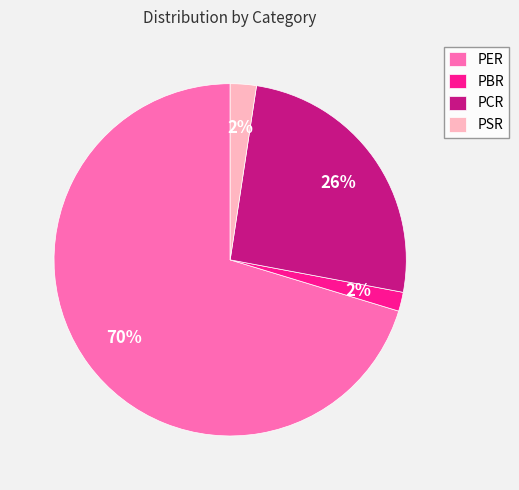

Between PSR and PER, which is larger?

PER